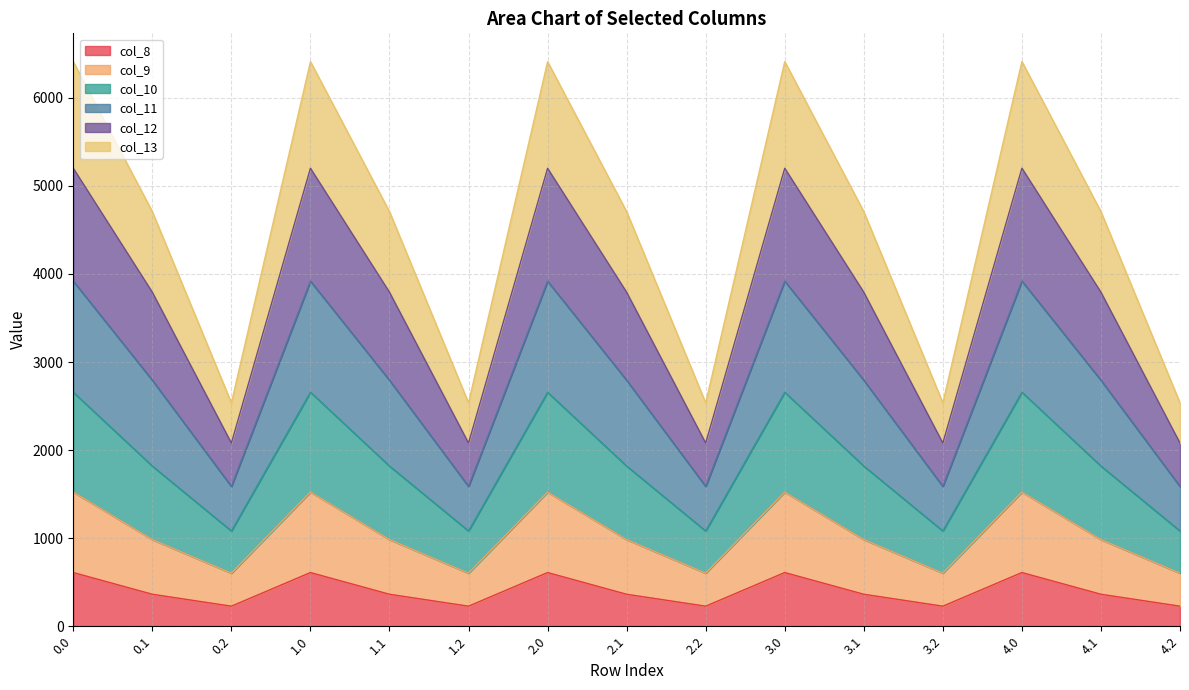

List the labels in order of col_12 value, smallest first.

0.2, 1.2, 2.2, 3.2, 4.2, 0.1, 1.1, 2.1, 3.1, 4.1, 2.0, 0.0, 1.0, 3.0, 4.0